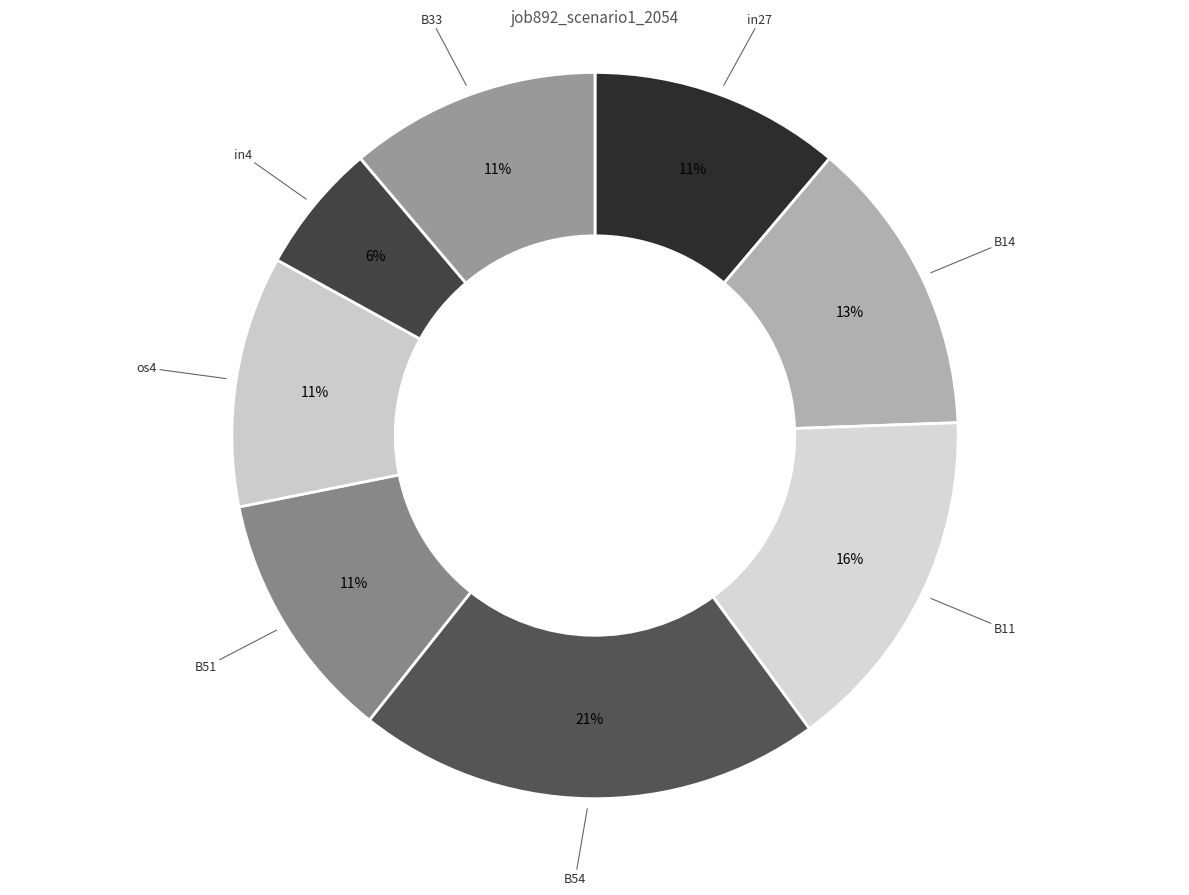

How many segments does this pie chart have?

8